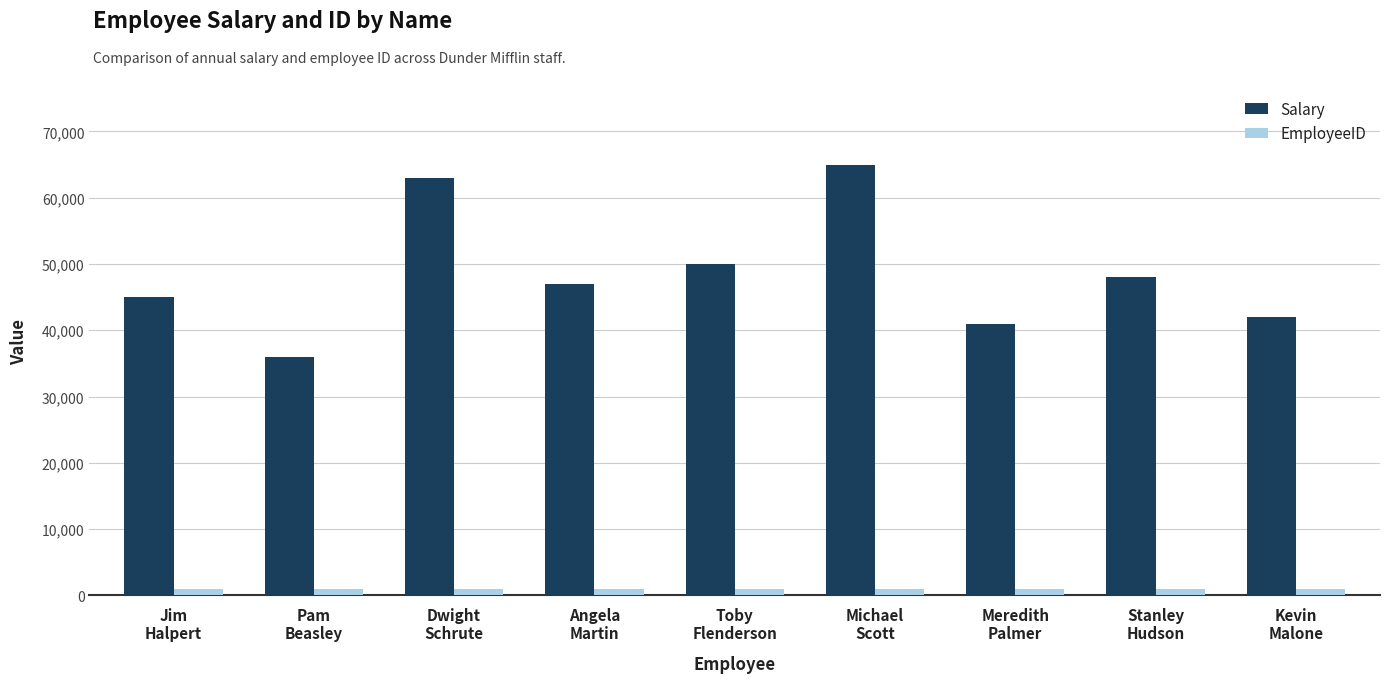

What is the minimum value shown in the chart?

1001